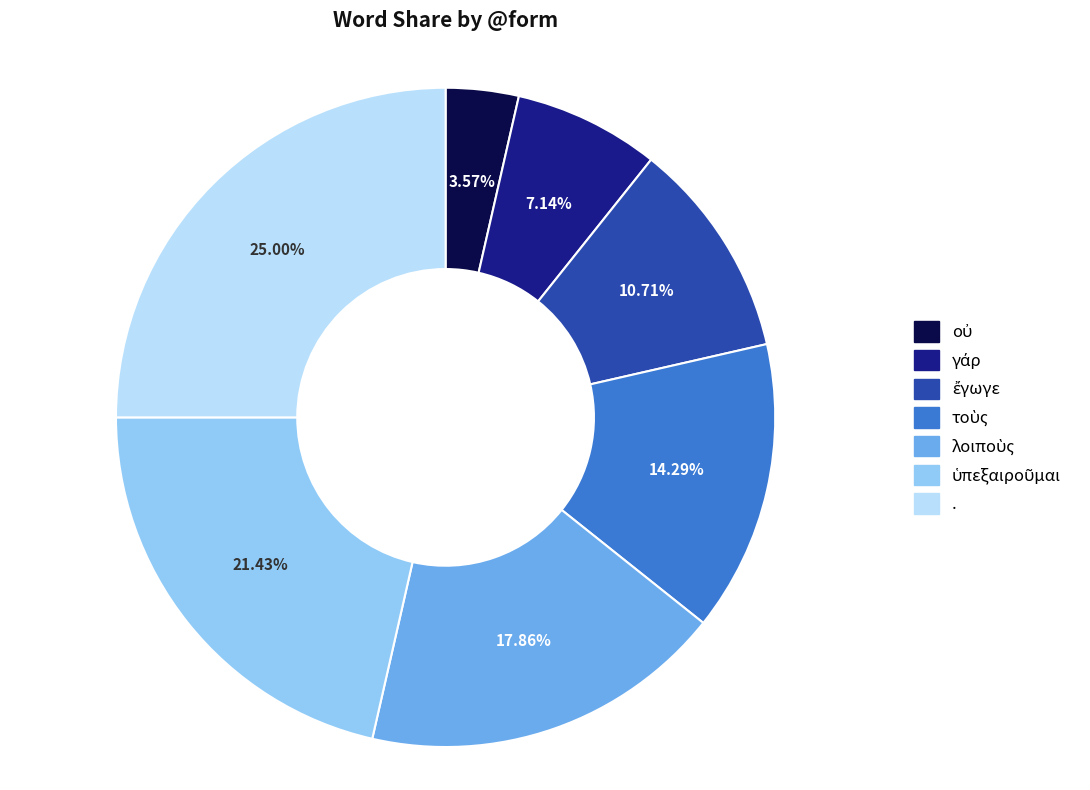

How many segments does this pie chart have?

7